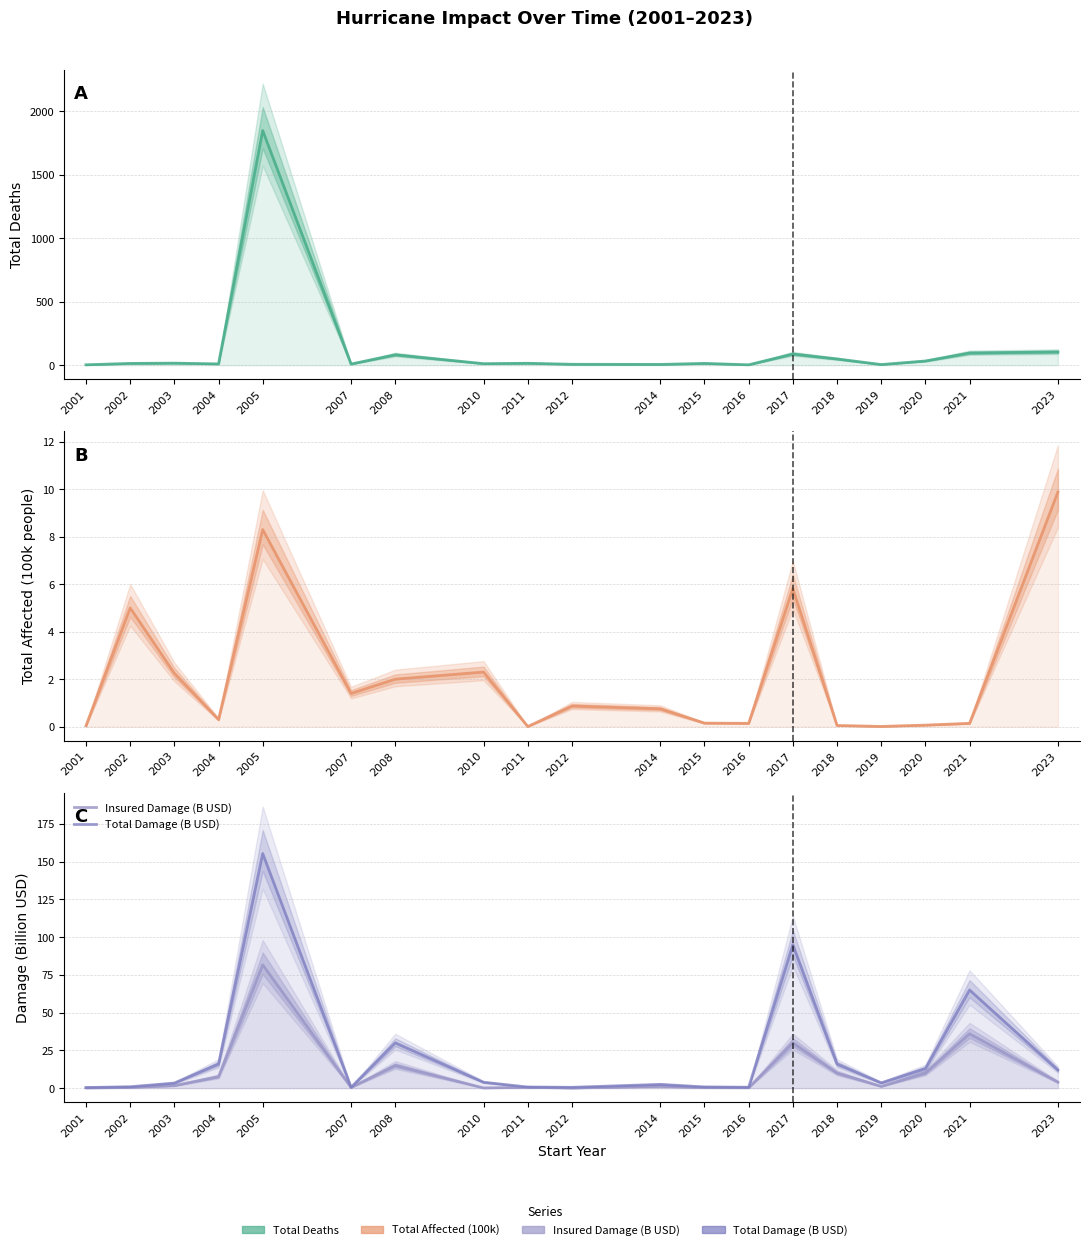

True or false: Total Damage (B USD) has more than 2 points higher than both neighbors.

True